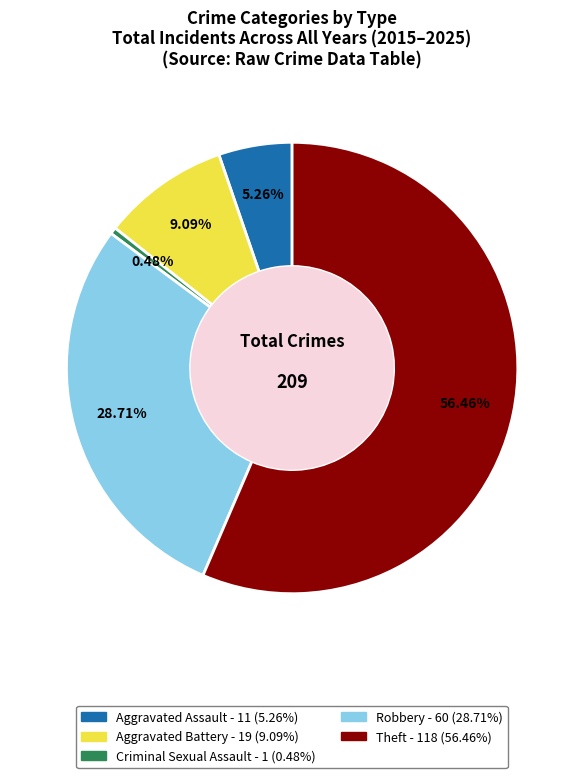

What is the largest slice in the pie chart?

Theft